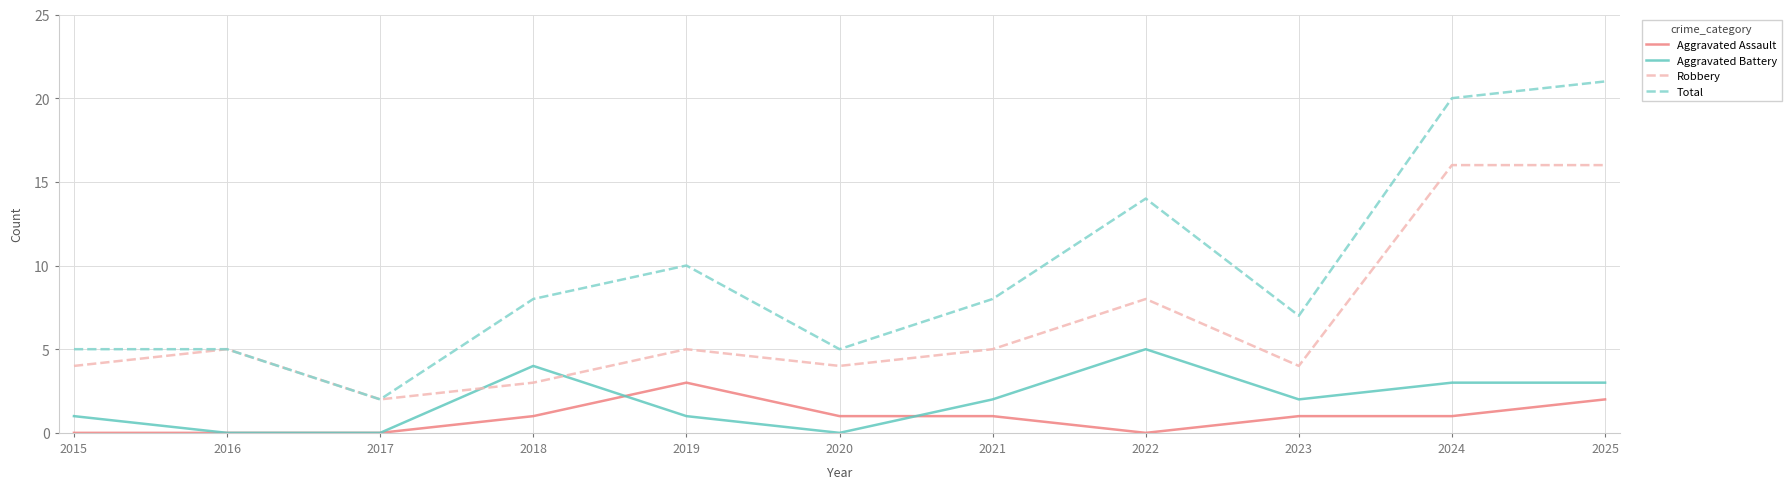

What is the maximum value shown in the chart?

21